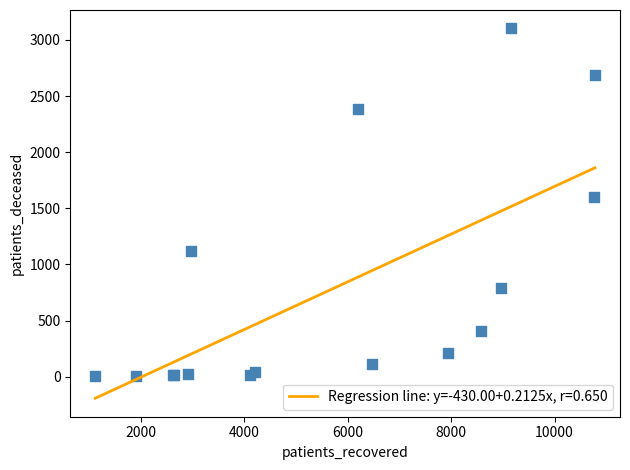

What Y value in the scatter plot is closest to 1552?

1599